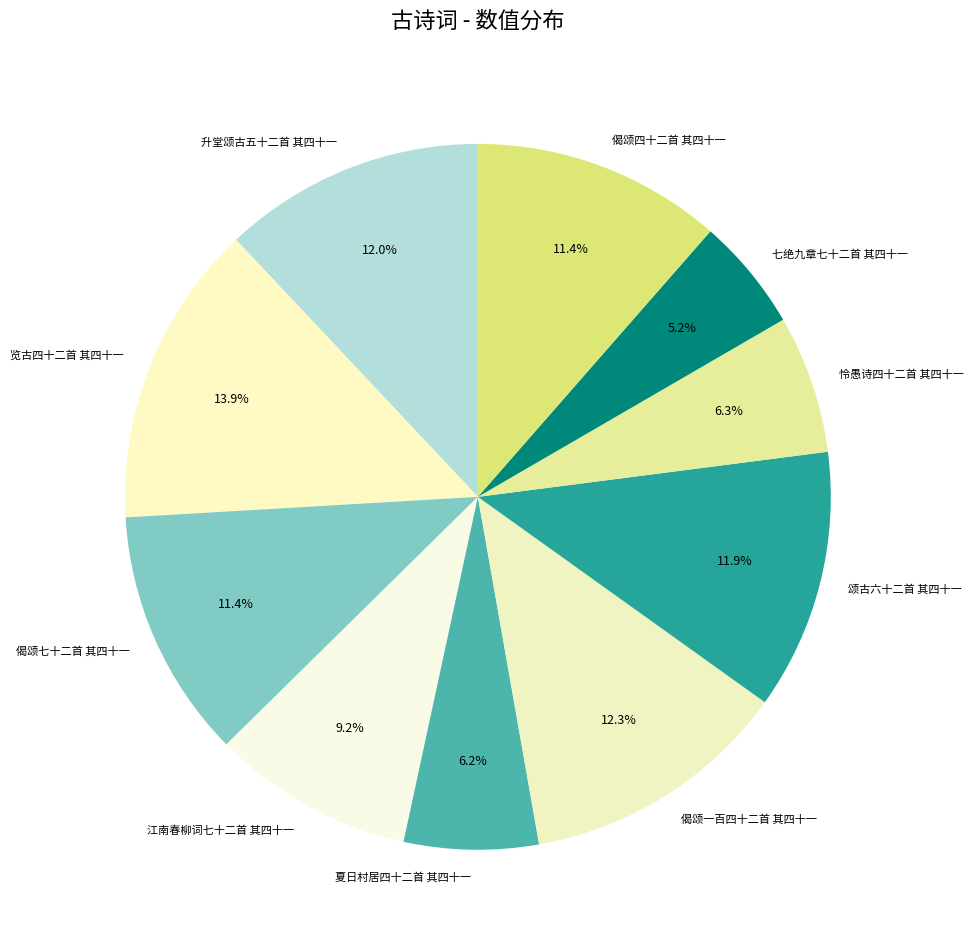

Does any single category account for the majority?

No